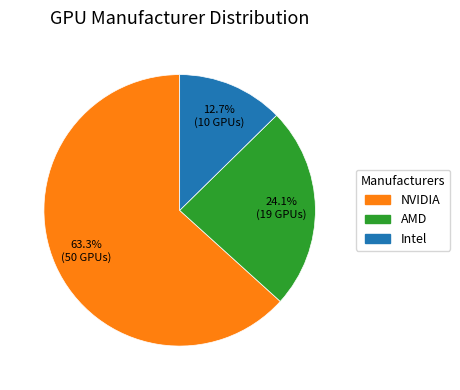

Rank the categories by value from lowest to highest.

Intel, AMD, NVIDIA